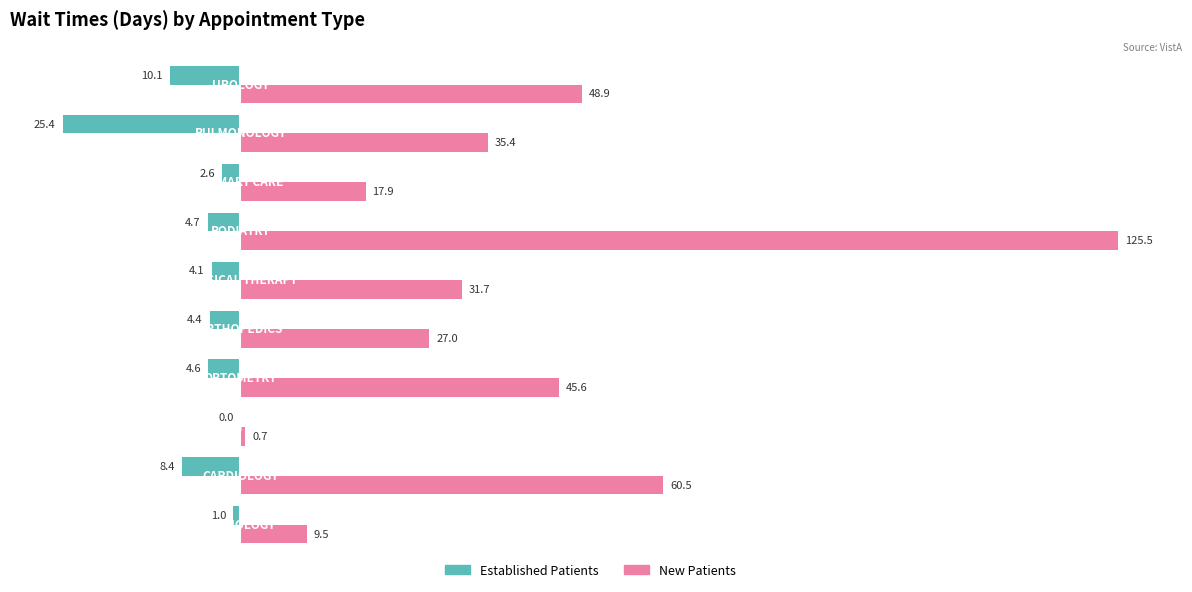

What is the maximum value shown in the chart?

125.5